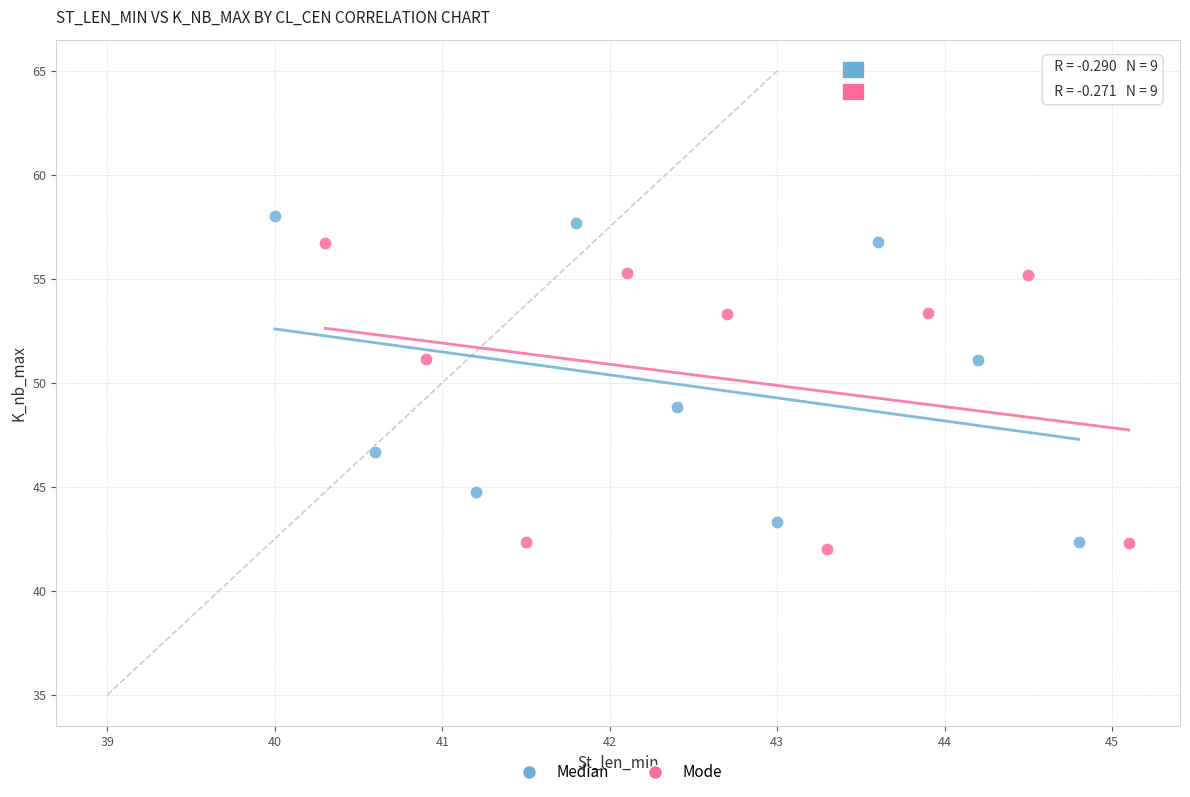

What are all the series names shown in the legend?

Median, Mode